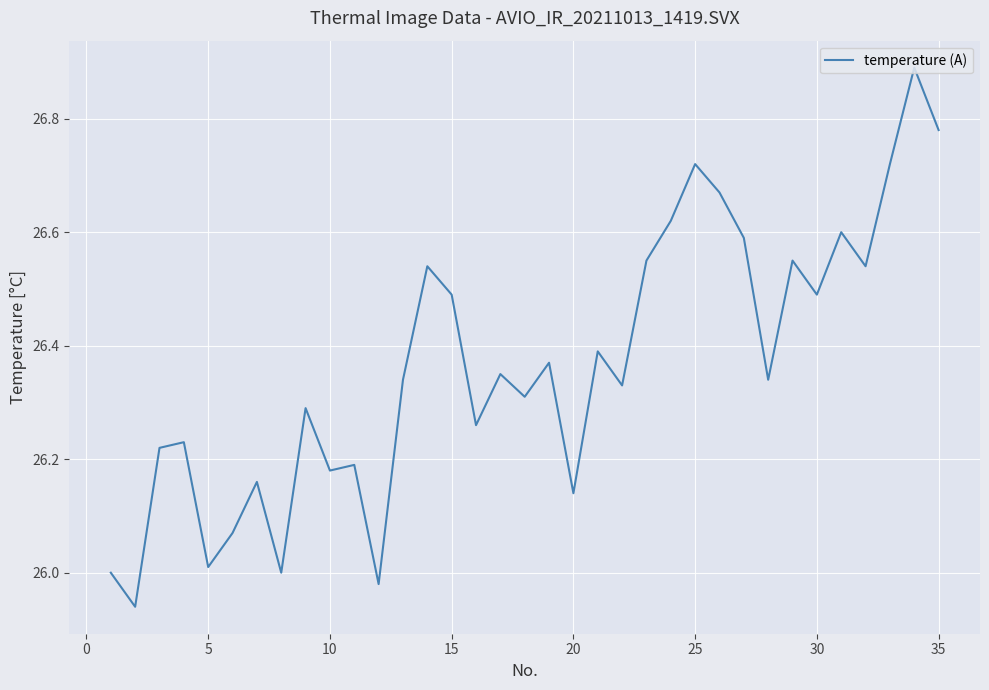

What is the greatest value displayed?

26.9